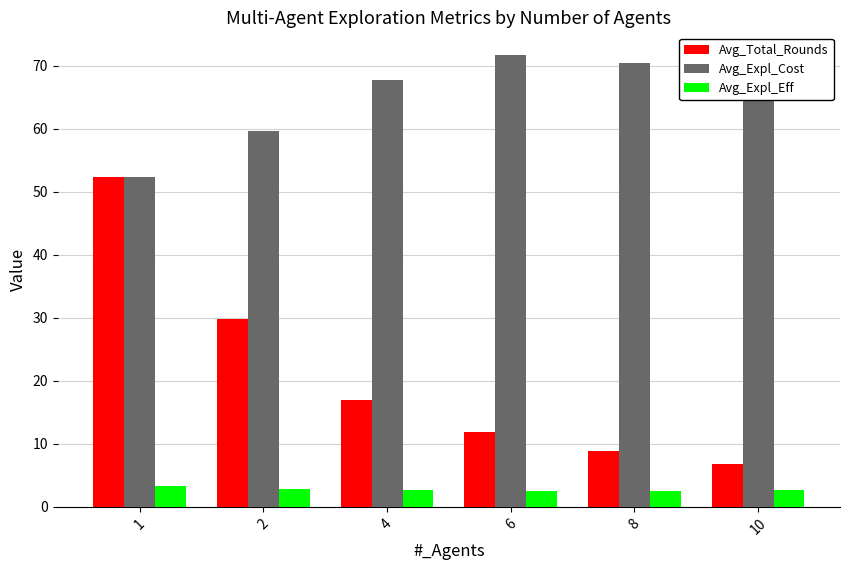

What is the spread (max minus min) of values at 4?

65.1